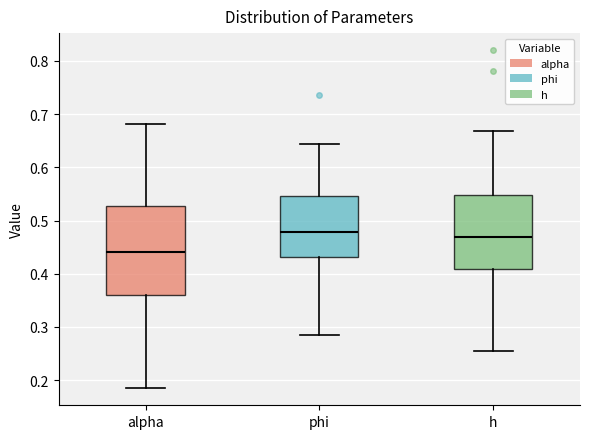

Reading left to right, transcribe this box plot: for each box, give where its median line is, the range the box spans, and where its two whiskers end, as read against the y-axis. The values are not printed on the chart, so give them approximately, as read against the axis.

alpha: median 0.44, box 0.36 to 0.53, whiskers 0.18 to 0.68
phi: median 0.48, box 0.43 to 0.55, whiskers 0.29 to 0.64
h: median 0.47, box 0.41 to 0.55, whiskers 0.25 to 0.67